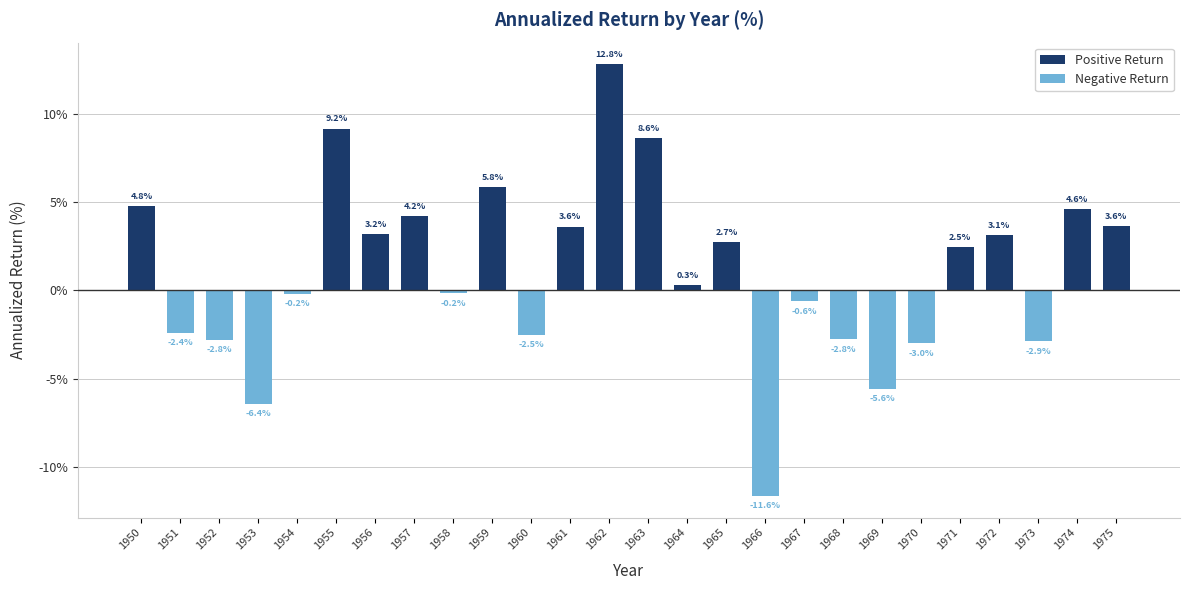

The Negative Return series shows 0.0 at 1962. True or false?

True